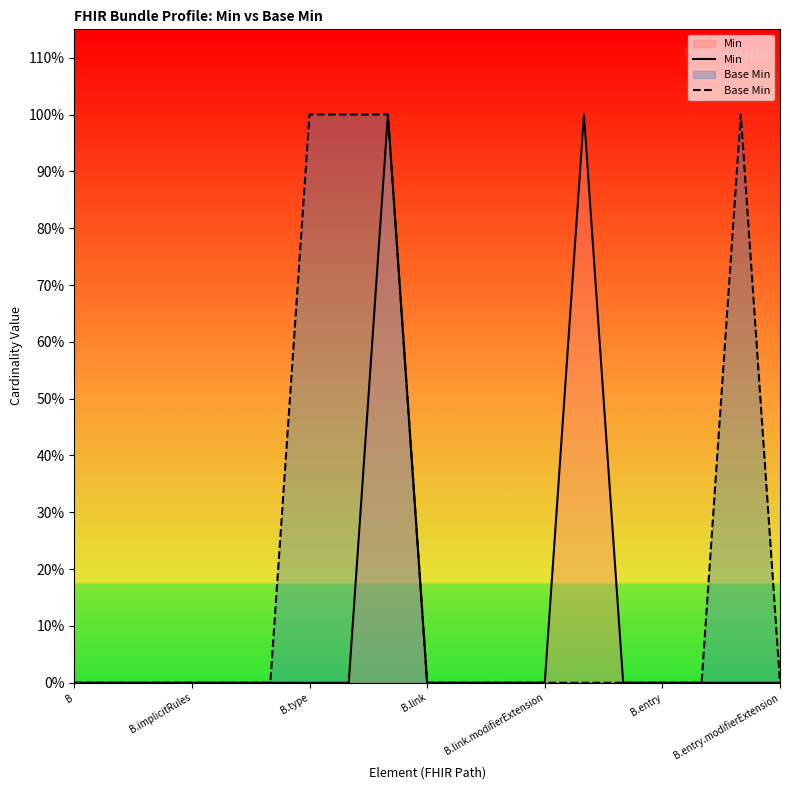

At which label is Base Min closest to 0?

B